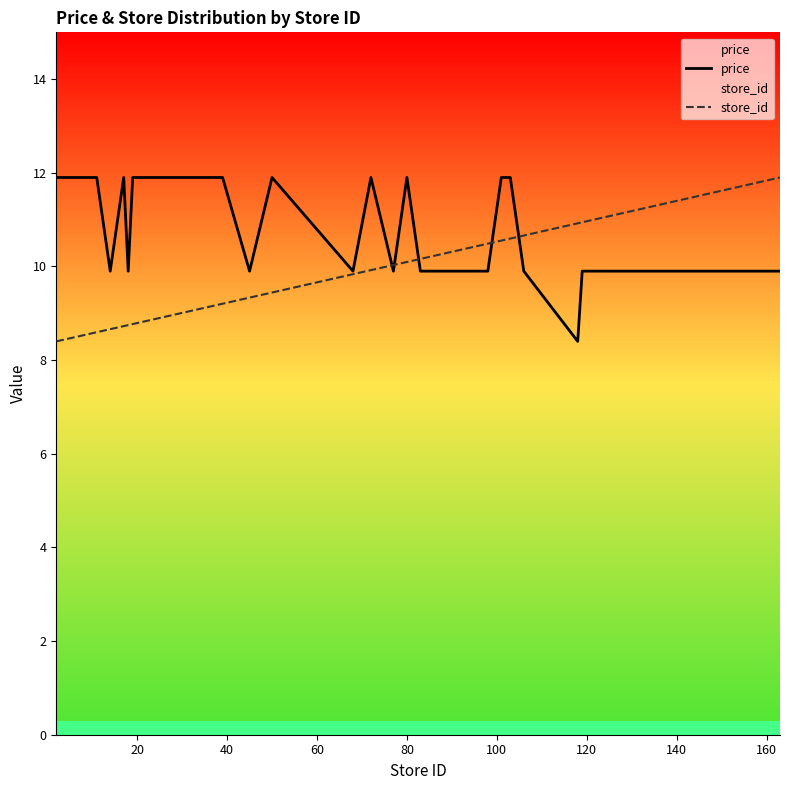

What is the highest value of the store_id series?

11.9